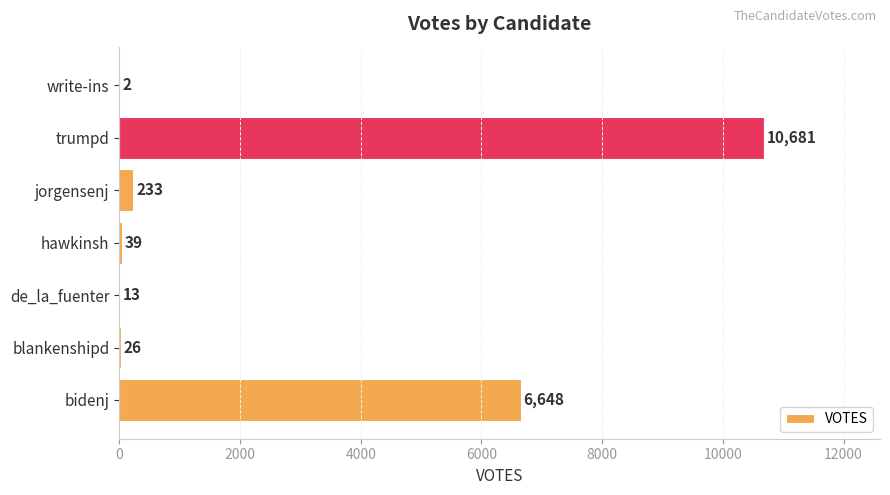

True or false: the data shows 2 at write-ins.

True